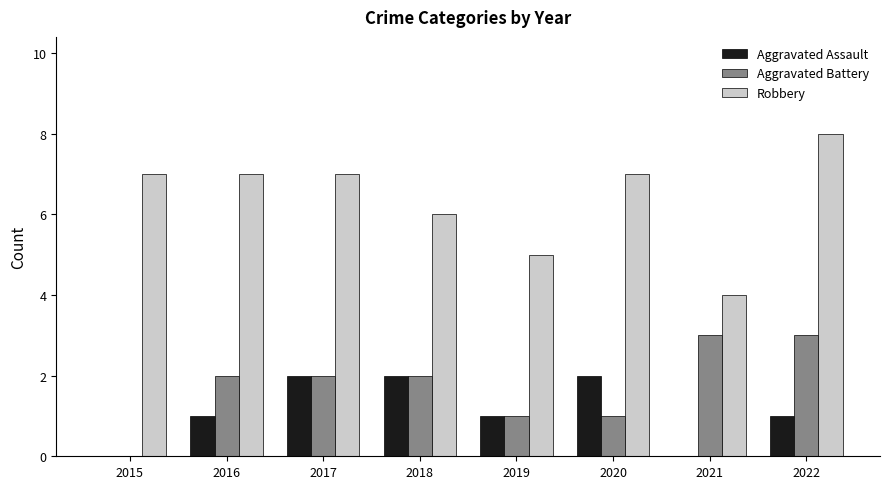

What is the difference between the Robbery values at 2019 and 2021?

1